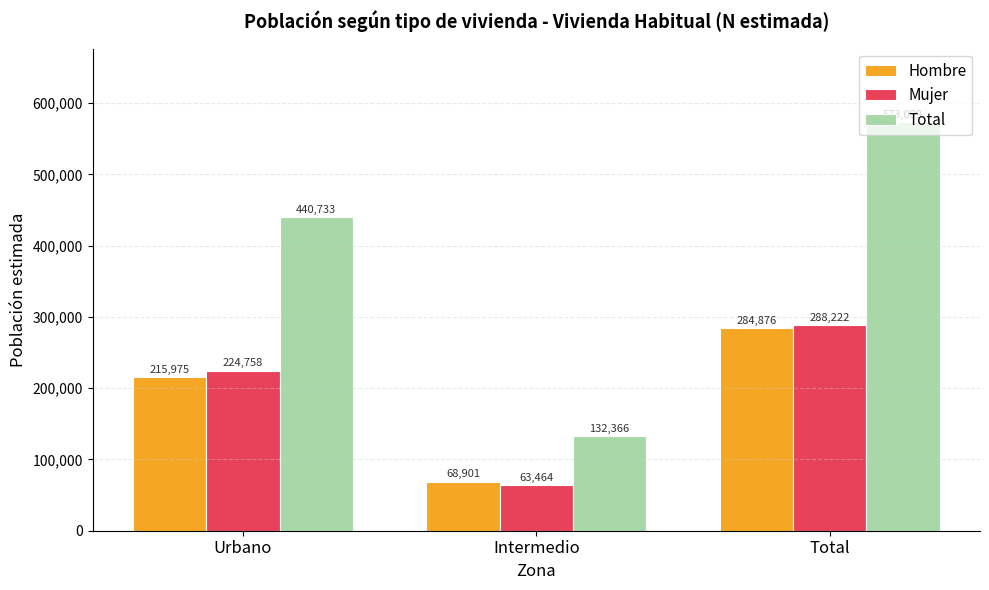

Reading left to right, list all the values displayed in this chart.

Hombre: Urbano=215975	Intermedio=68901	Total=284876
Mujer: Urbano=224758	Intermedio=63464	Total=288222
Total: Urbano=440733	Intermedio=132366	Total=573099